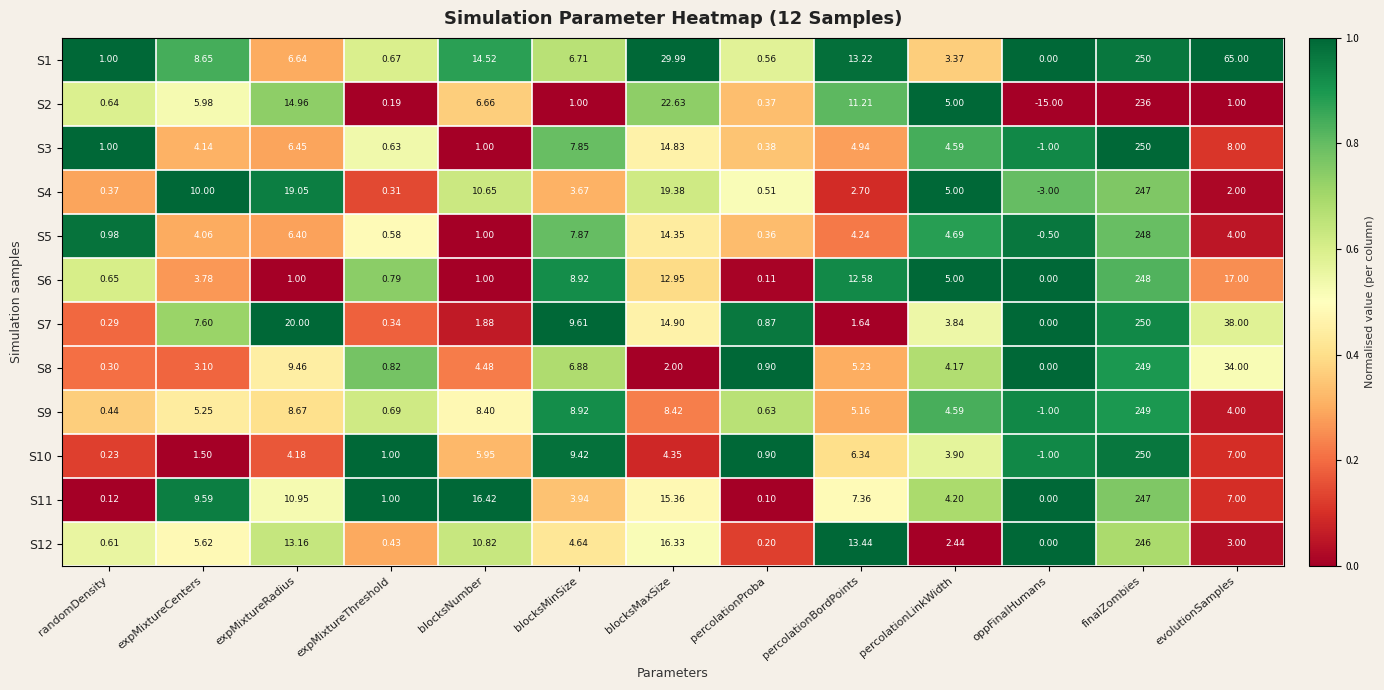

Rank the categories by S11 value from lowest to highest.

oppFinalHumans, percolationProba, randomDensity, expMixtureThreshold, blocksMinSize, percolationLinkWidth, evolutionSamples, percolationBordPoints, expMixtureCenters, expMixtureRadius, blocksMaxSize, blocksNumber, finalZombies